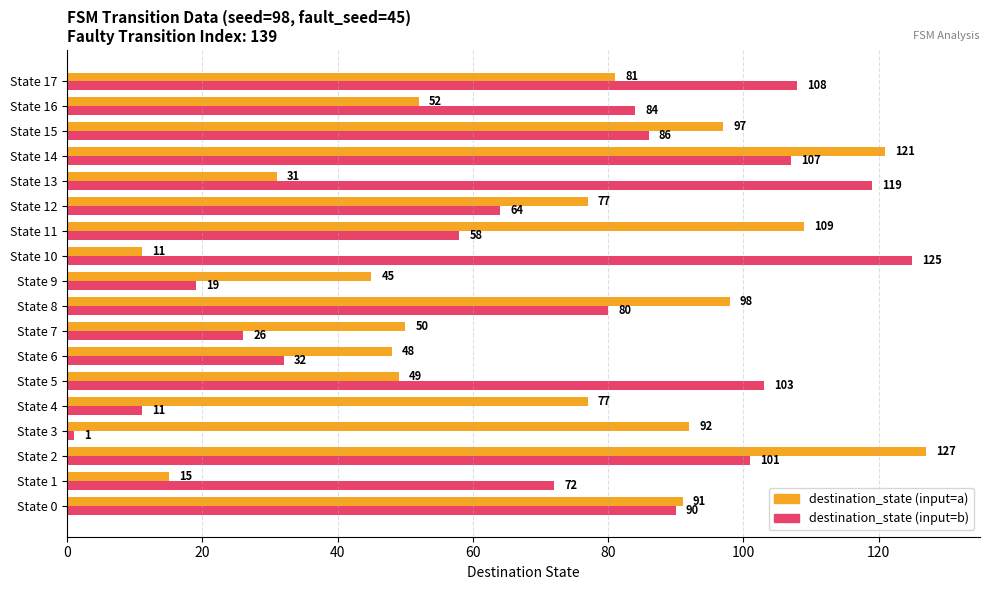

What is the total value across all series at State 14?

228